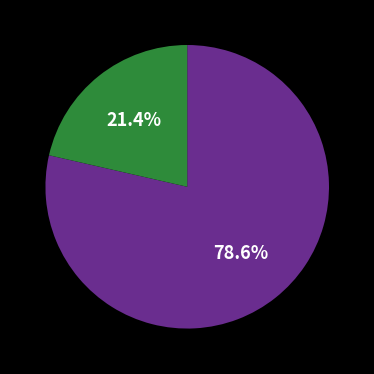

Does any single category account for the majority?

Yes